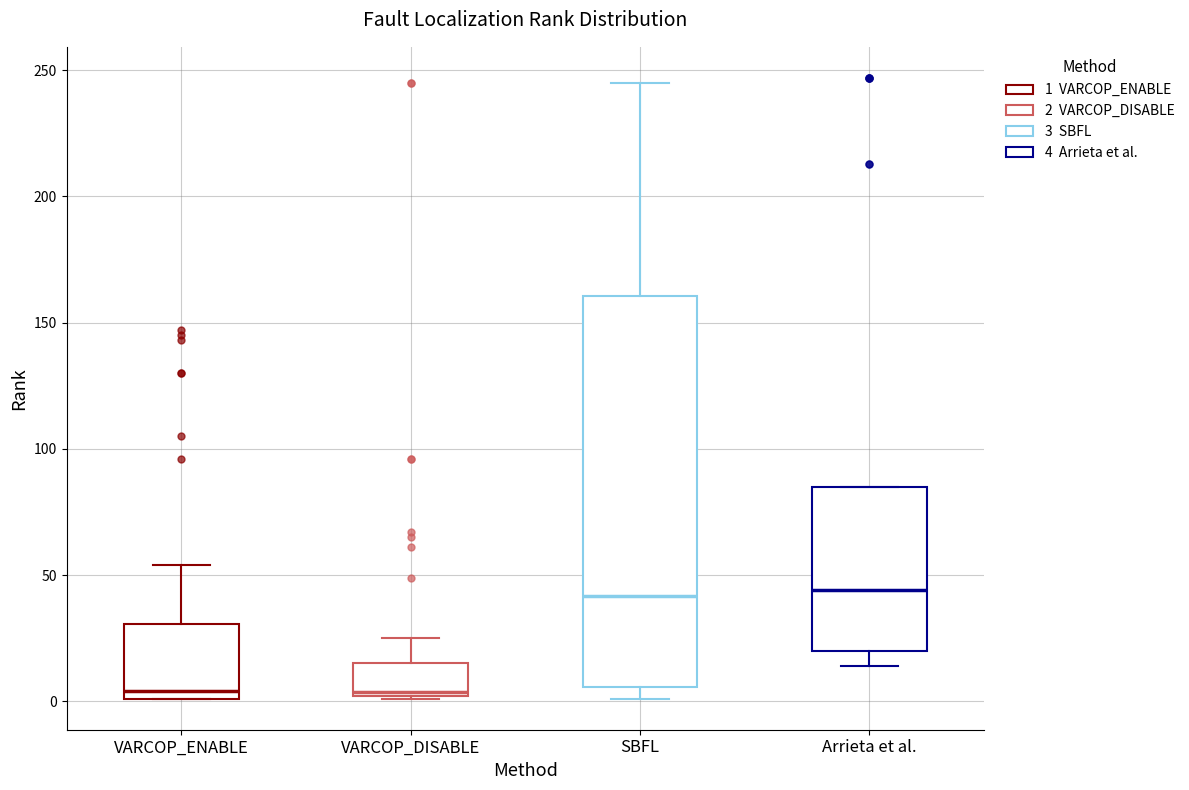

Where does the upper whisker of the box for SBFL end on the y-axis? The values are not printed on the chart, so give them approximately, as read against the axis.

245